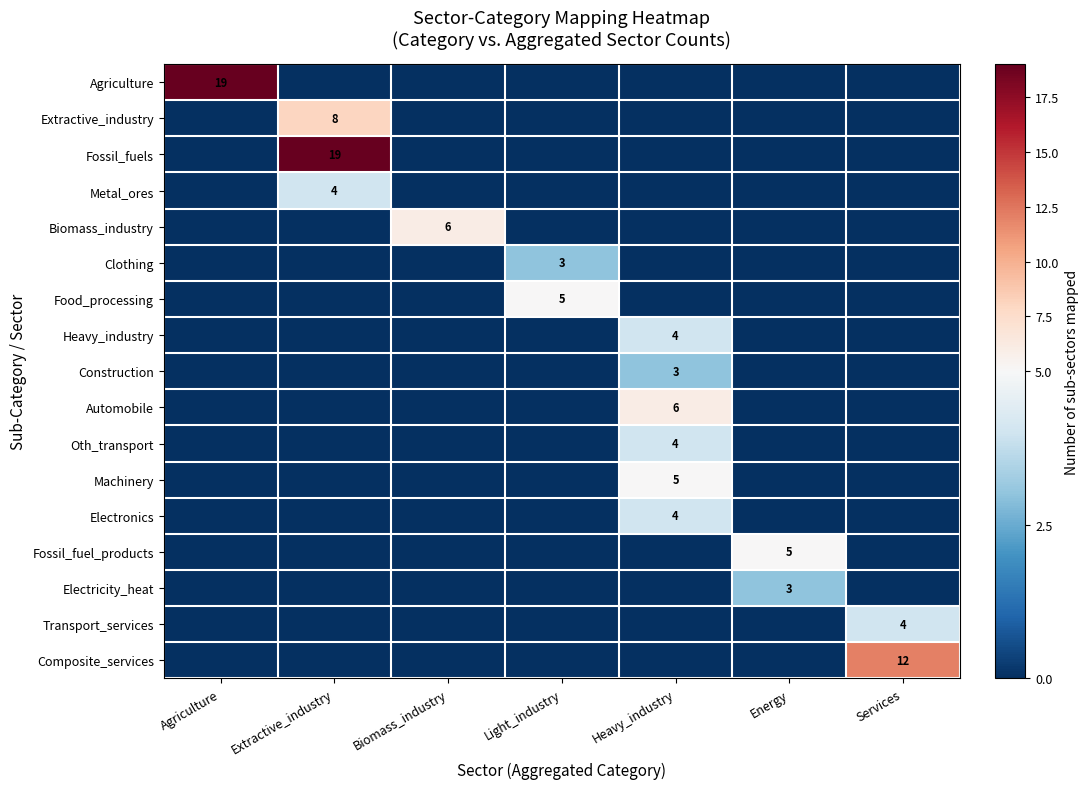

Between Light_industry and Heavy_industry, which series saw the biggest shift?

Automobile